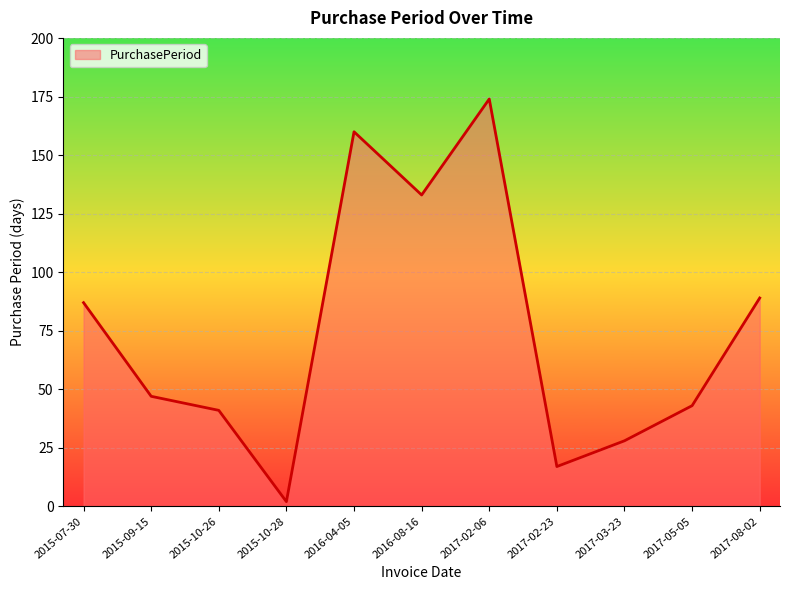

How many lines are shown in the chart?

1